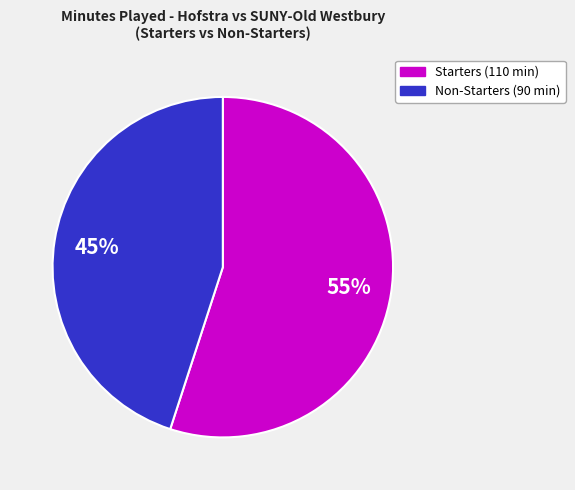

To the nearest percent, what is the difference between the largest and smallest slice percentages?

10%